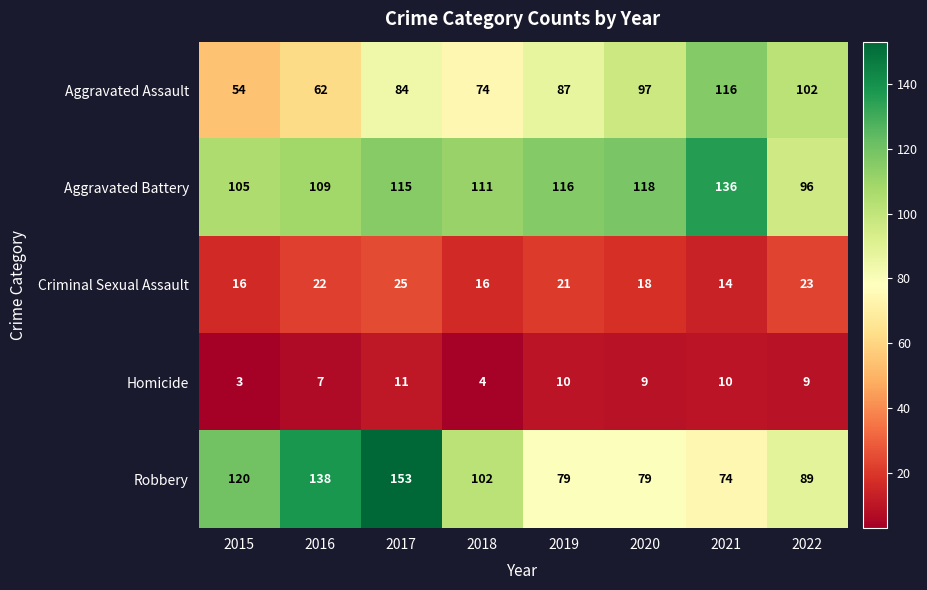

What is the difference between the maximum and minimum values in the Homicide series?

8